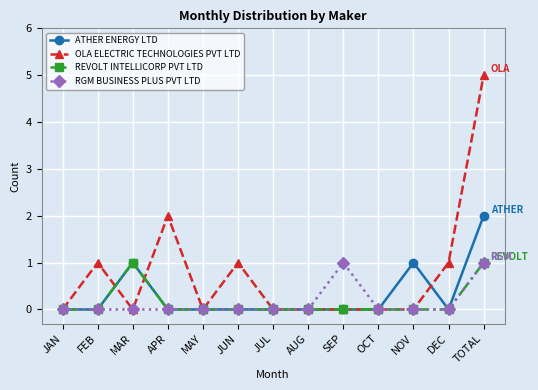

Count the number of data series in this chart.

4